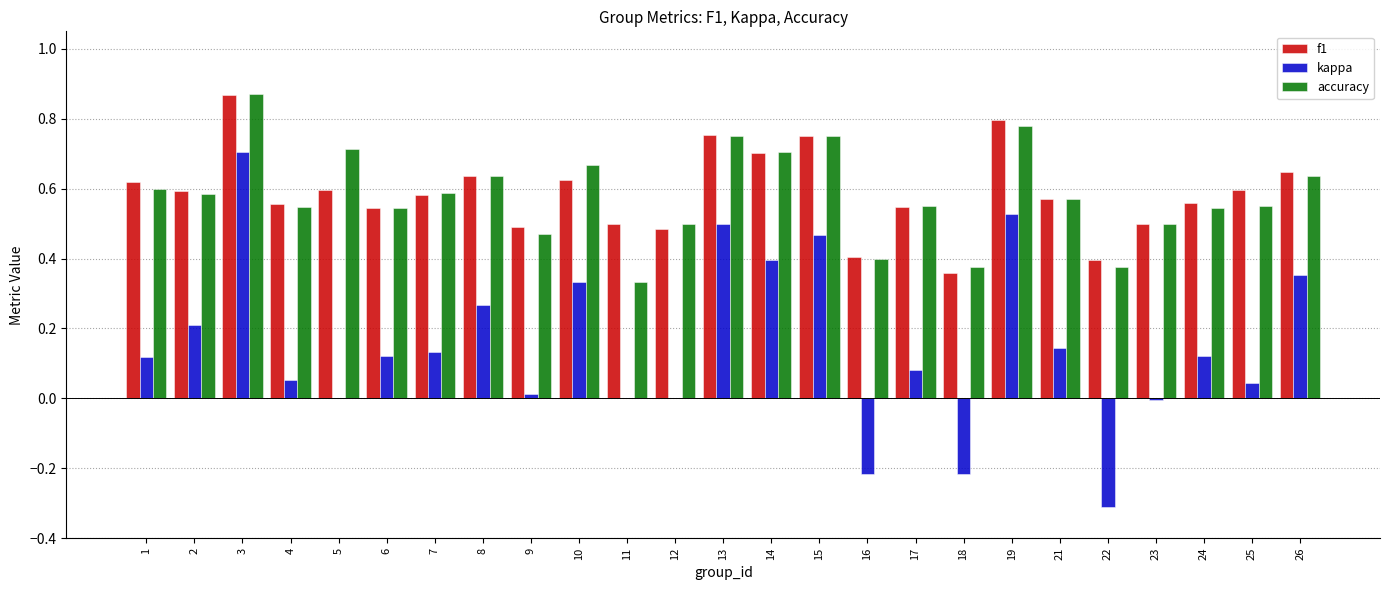

What is the sum of all accuracy values?

14.5